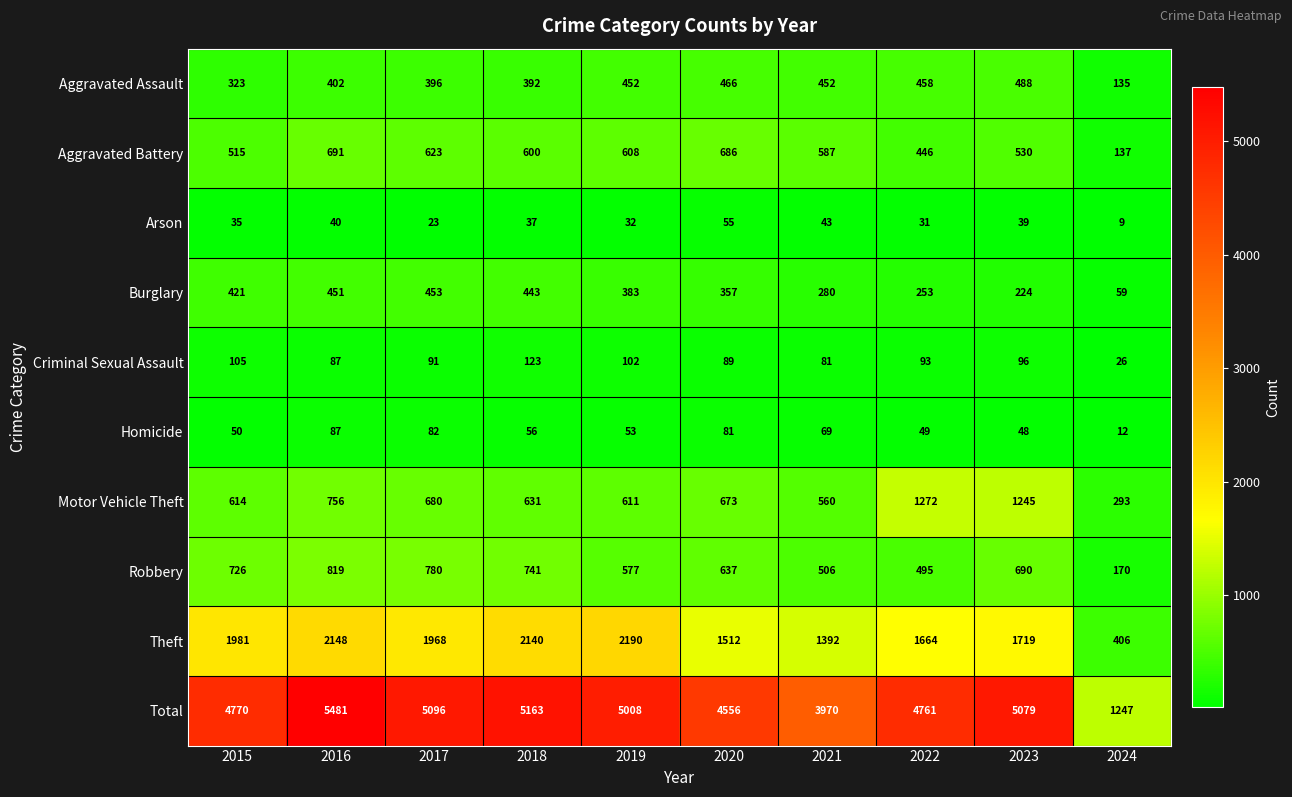

Rank the categories by Arson value from highest to lowest.

2020, 2021, 2016, 2023, 2018, 2015, 2019, 2022, 2017, 2024